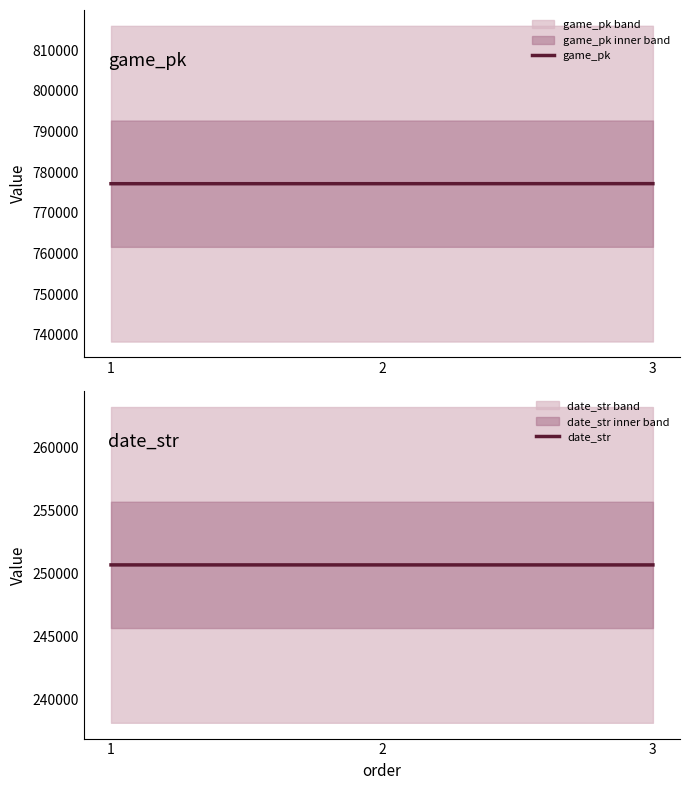

Reading right to left, what are all the values shown in this chart?

game_pk: 3=777171	2=777159	1=777154
date_str: 3=250709	2=250710	1=250711